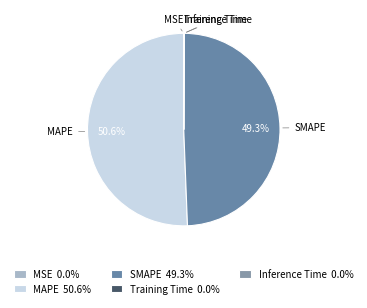

To the nearest percent, what is the difference between the largest and smallest slice percentages?

51%